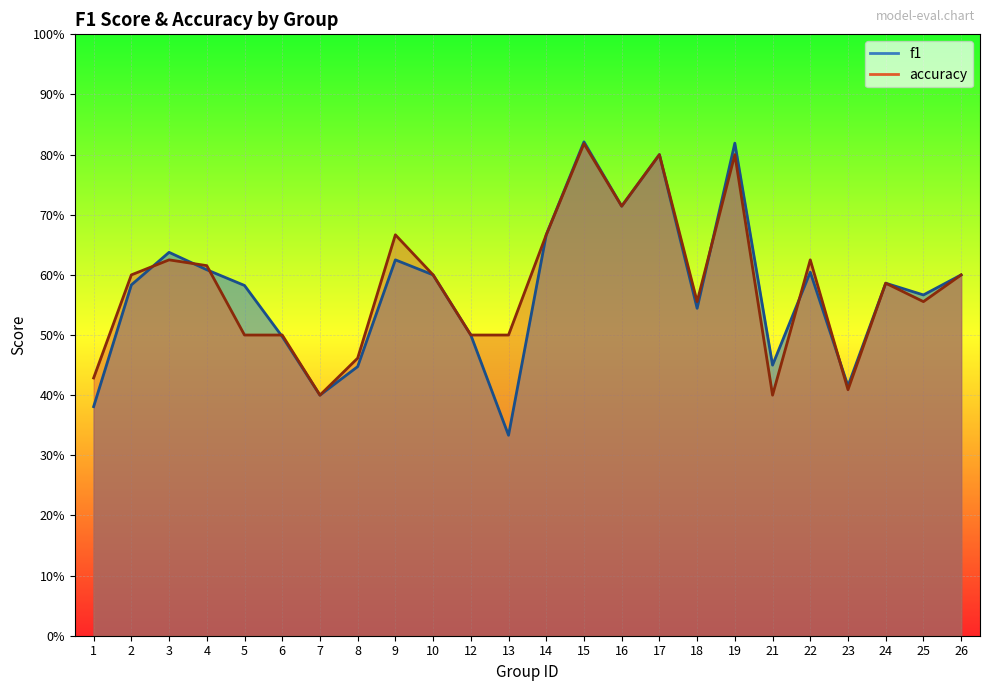

Reading left to right, list all the values displayed in this chart.

f1: 0.4	0.6	0.6	0.6	0.6	0.5	0.4	0.4	0.6	0.6	0.5	0.3	0.7	0.8	0.7	0.8	0.5	0.8	0.5	0.6	0.4	0.6	0.6	0.6
accuracy: 0.4	0.6	0.6	0.6	0.5	0.5	0.4	0.5	0.7	0.6	0.5	0.5	0.7	0.8	0.7	0.8	0.6	0.8	0.4	0.6	0.4	0.6	0.6	0.6